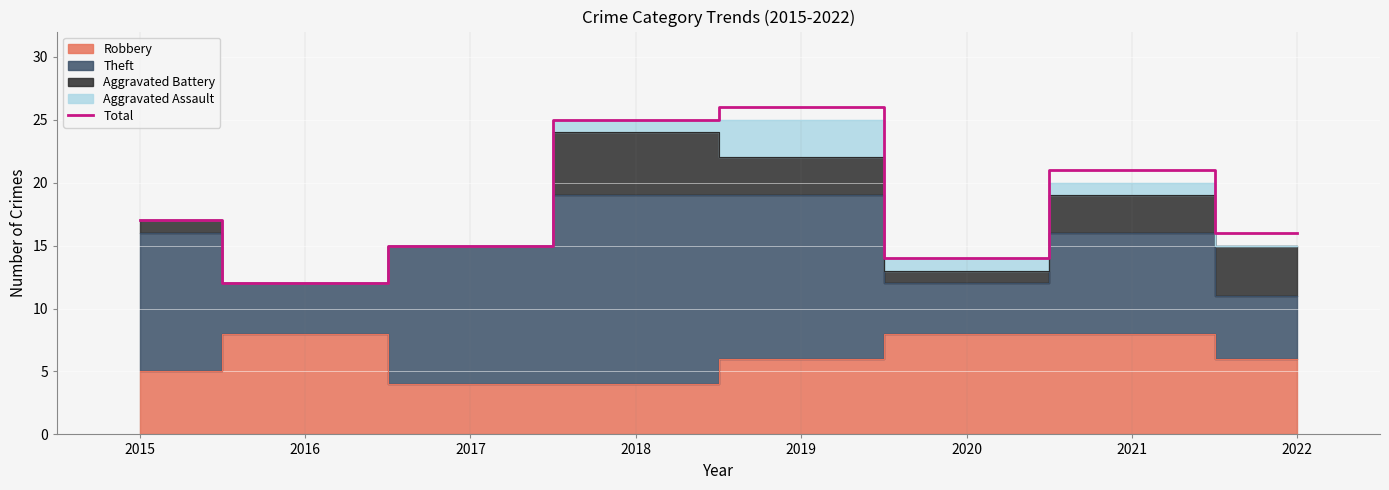

What value does the data have at 2022?

16